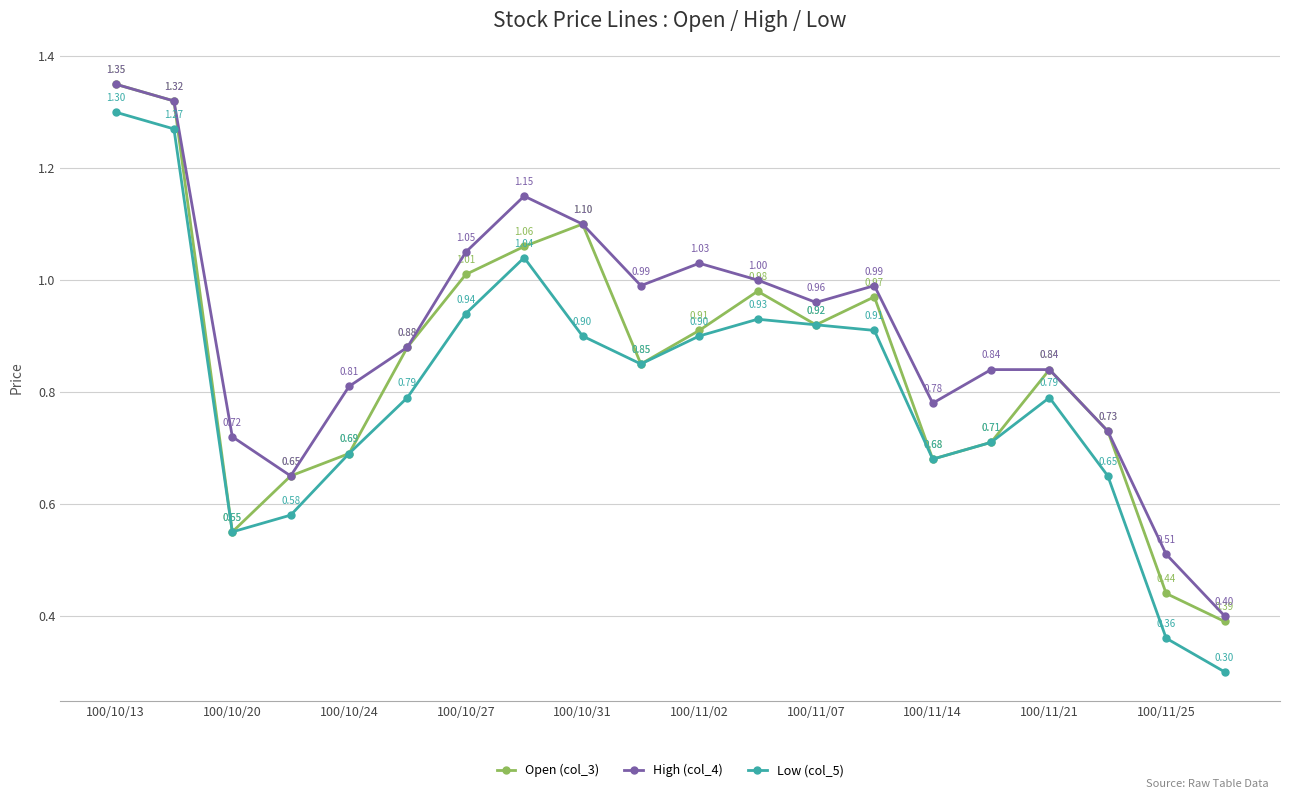

At how many categories does at least one series exceed 0?

20